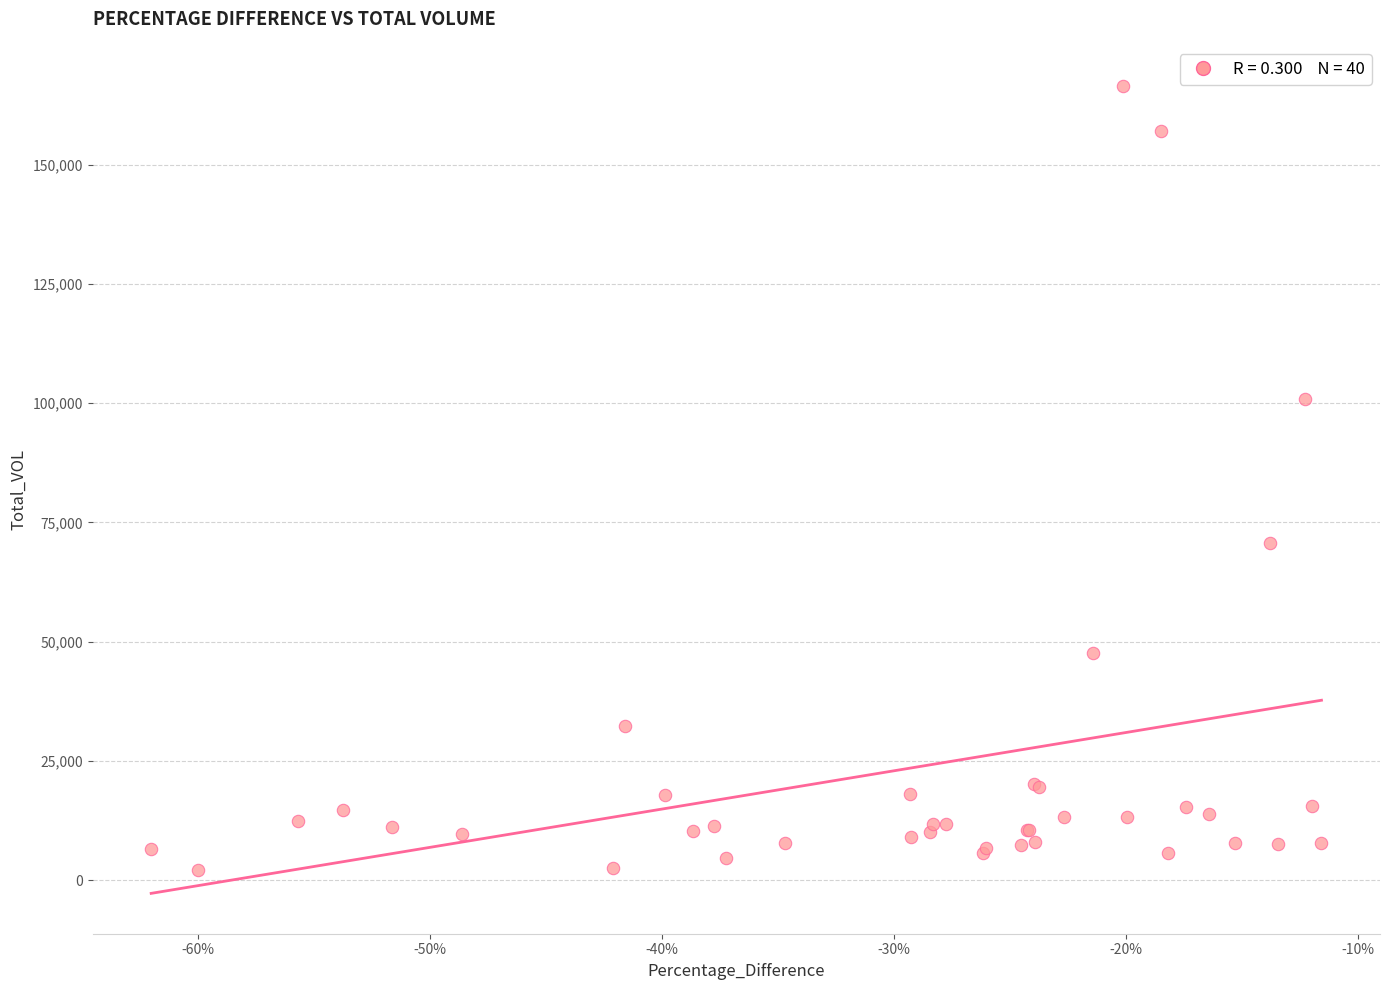

What Y value in the scatter plot is closest to 84339?

70676.8